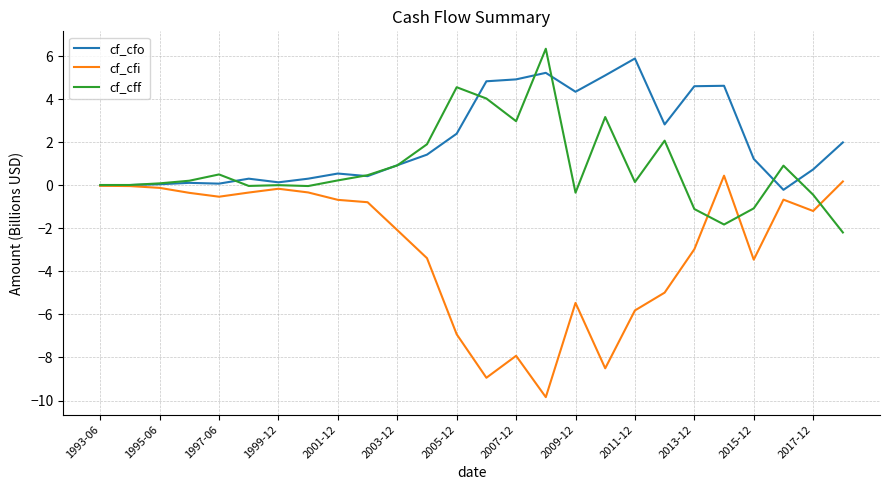

What is the smallest value displayed?

-9.8